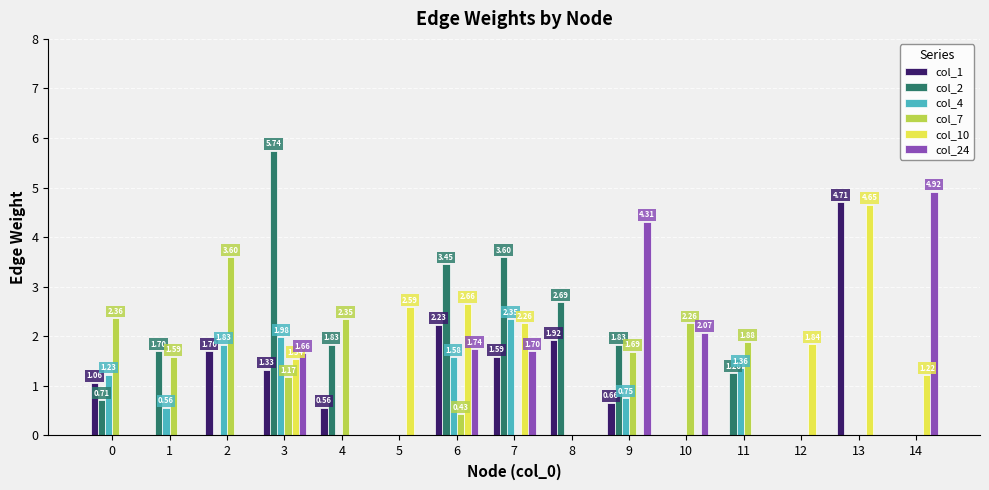

How many values in the col_2 series exceed 1?

8